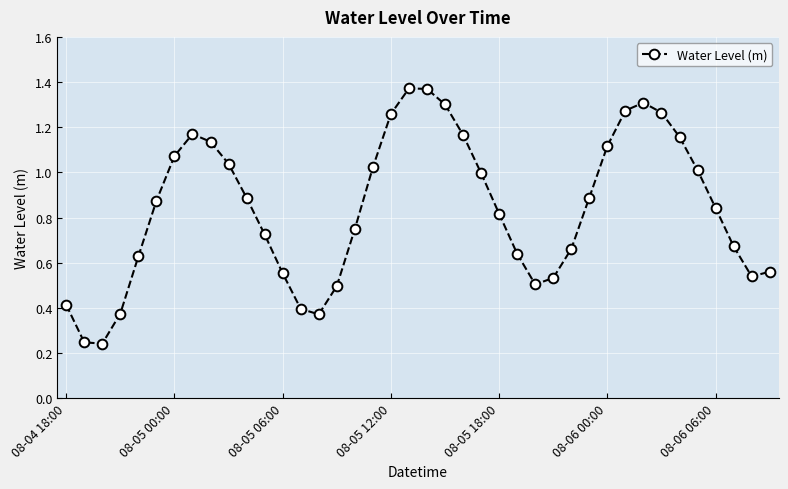

How many categories are shown in the chart?

40